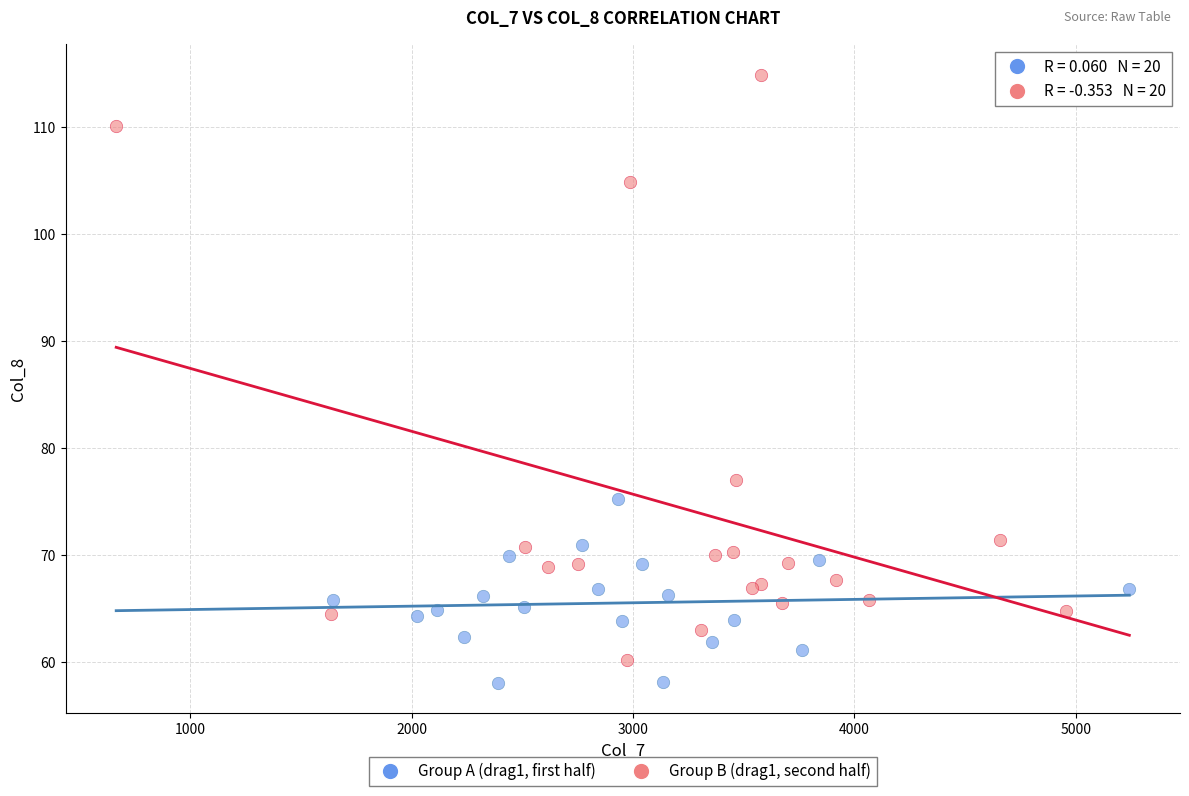

Which series contains the highest Y value?

Group B (drag1, second half)